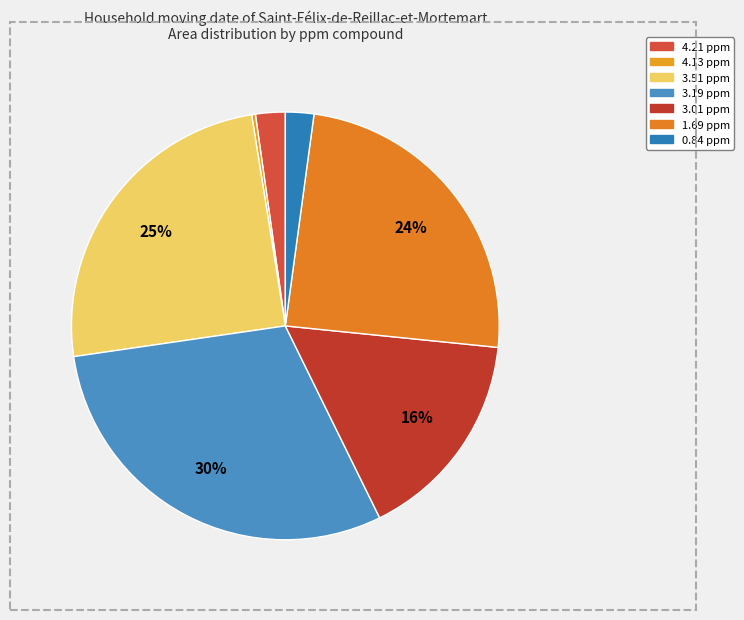

Is there a majority slice in this chart?

No